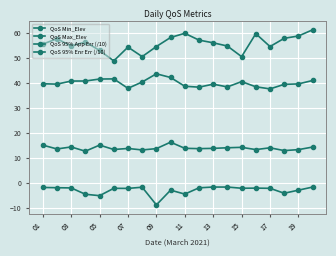

True or false: QoS Min_Elev and QoS 95% Enr Err (/10) cross at least once.

False